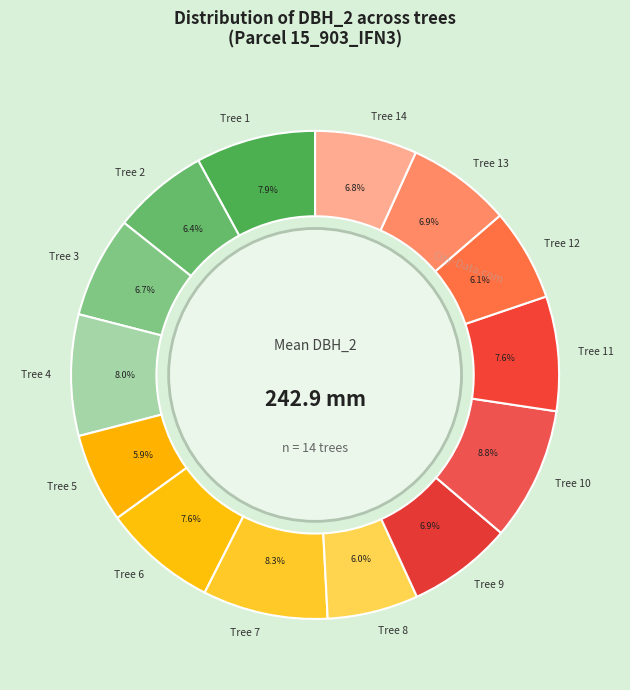

Between Tree 7 and Tree 5, which is larger?

Tree 7